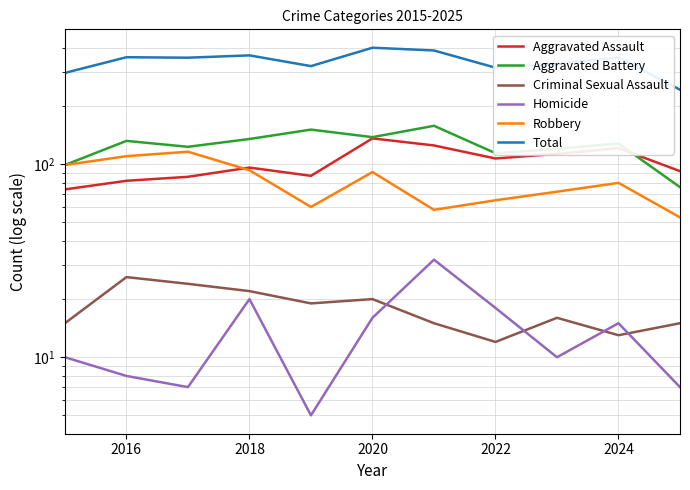

Which series has the largest range (max minus min)?

Total